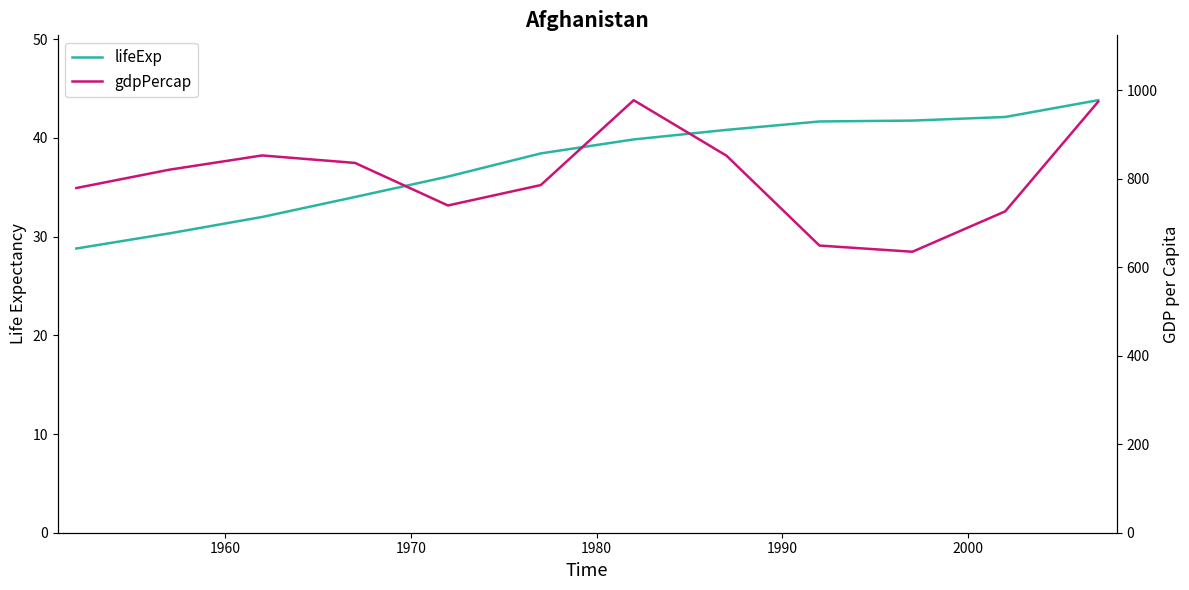

What is the maximum value shown in the chart?

978.0